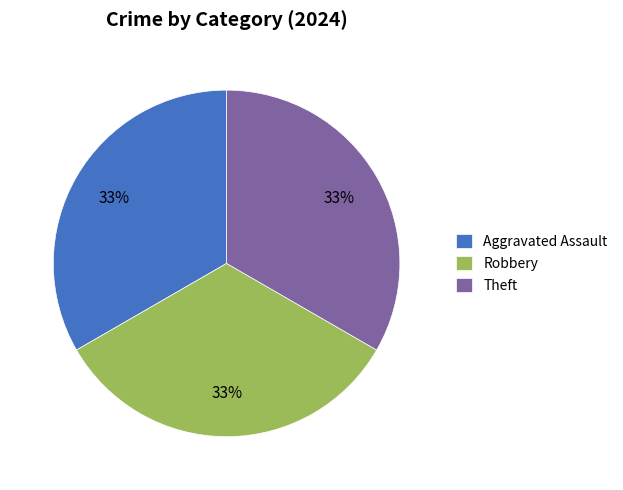

Combined, do Robbery and Aggravated Assault account for over 50%?

Yes